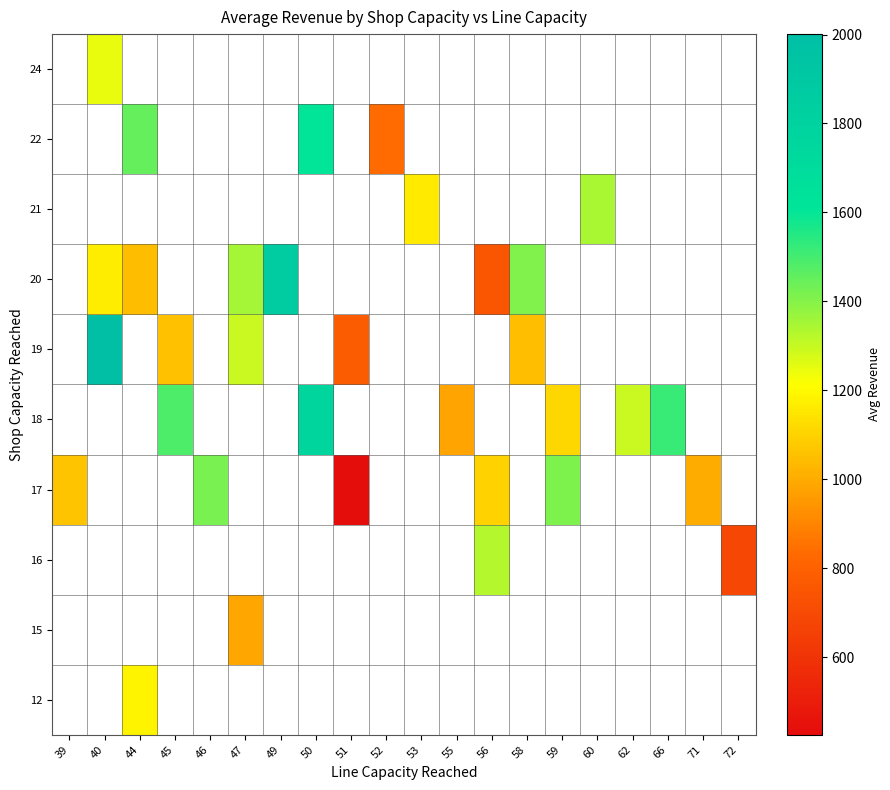

List the series in order of their overall mean, lowest first.

12, 15, 16, 17, 18, 19, 20, 21, 22, 24